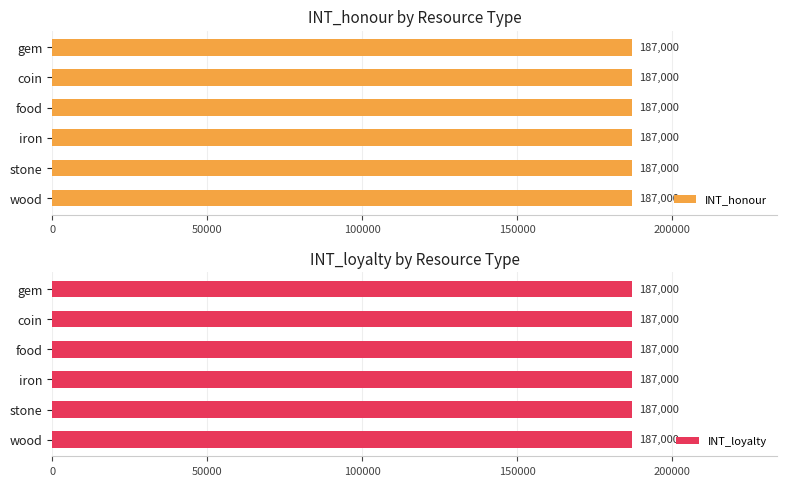

Between food and iron, which is larger?

food